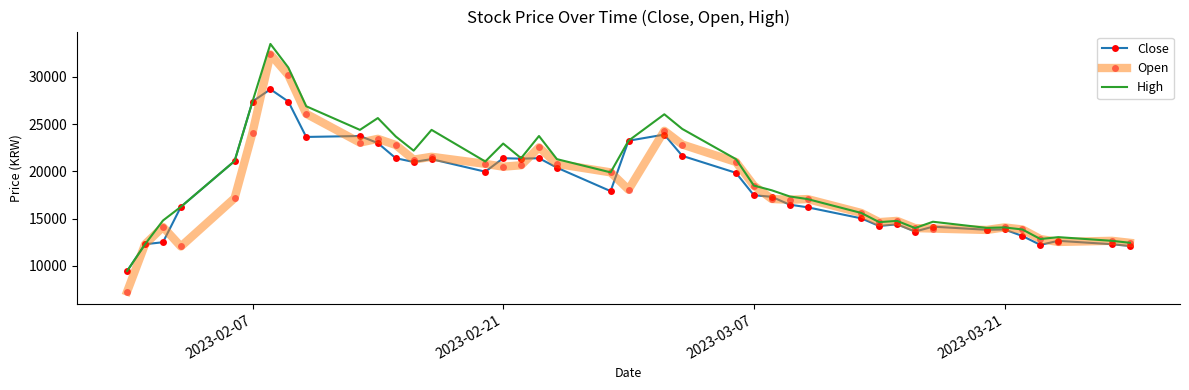

What is the greatest value displayed?

33500